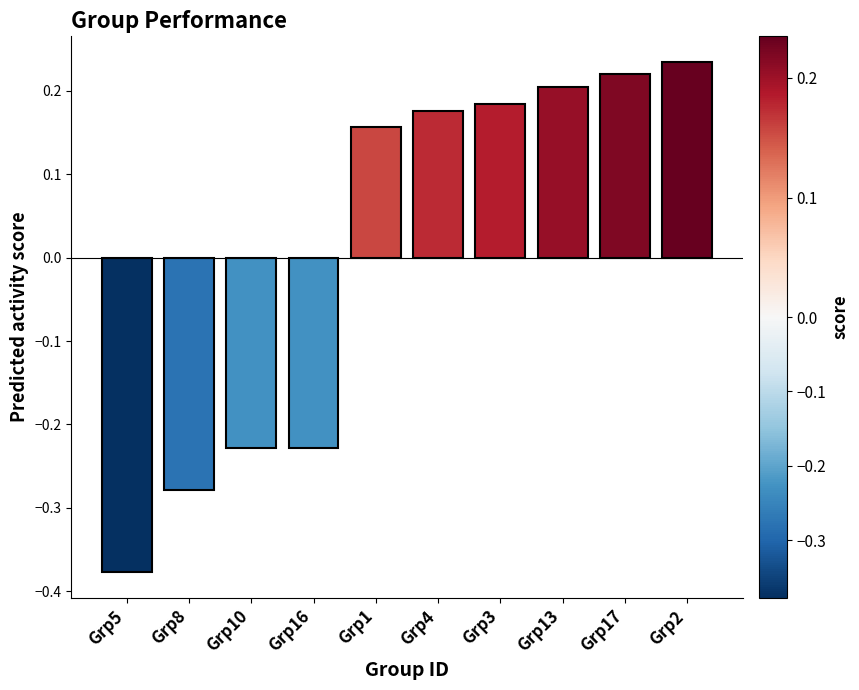

How many negative values are there?

4